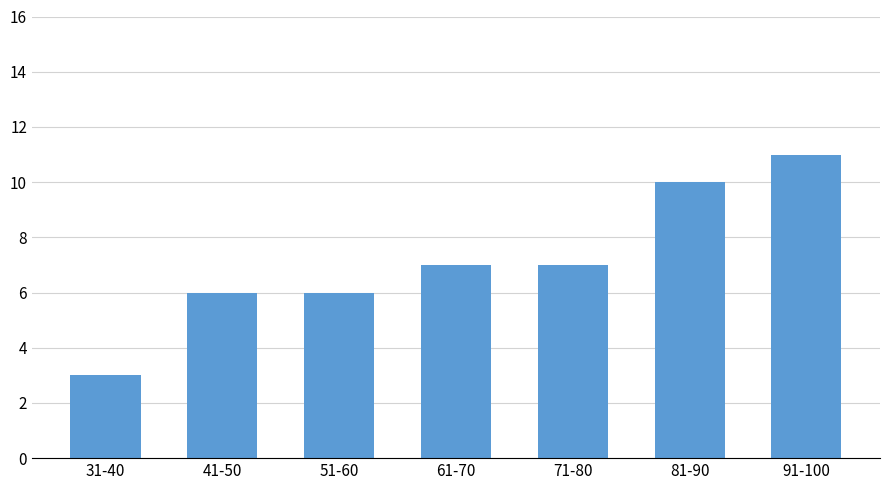

Reading left to right, what are all the values shown in this chart?

31-40=3	41-50=6	51-60=6	61-70=7	71-80=7	81-90=10	91-100=11